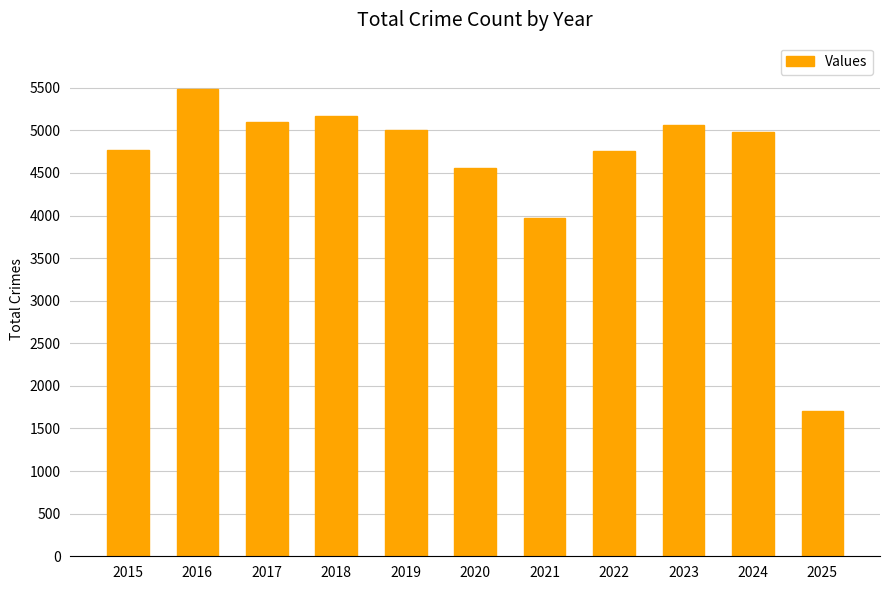

What is the difference between the values at 2021 and 2015?

799